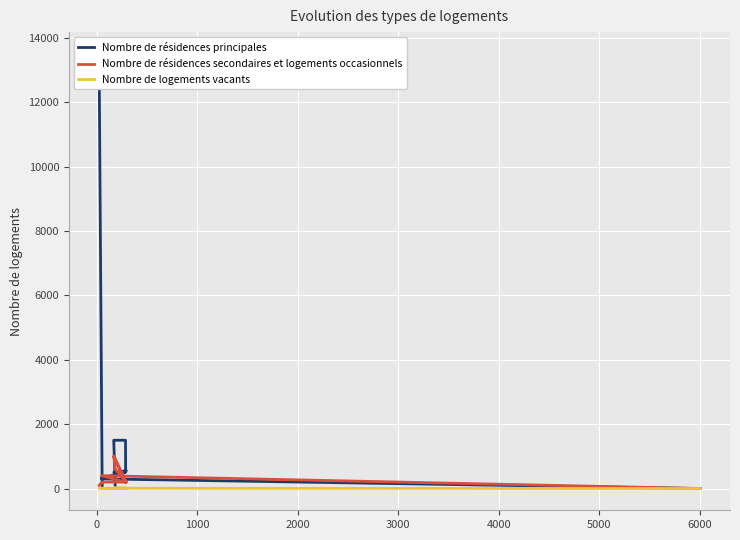

What are all the series names shown in the legend?

Nombre de résidences principales, Nombre de résidences secondaires et logements occasionnels, Nombre de logements vacants